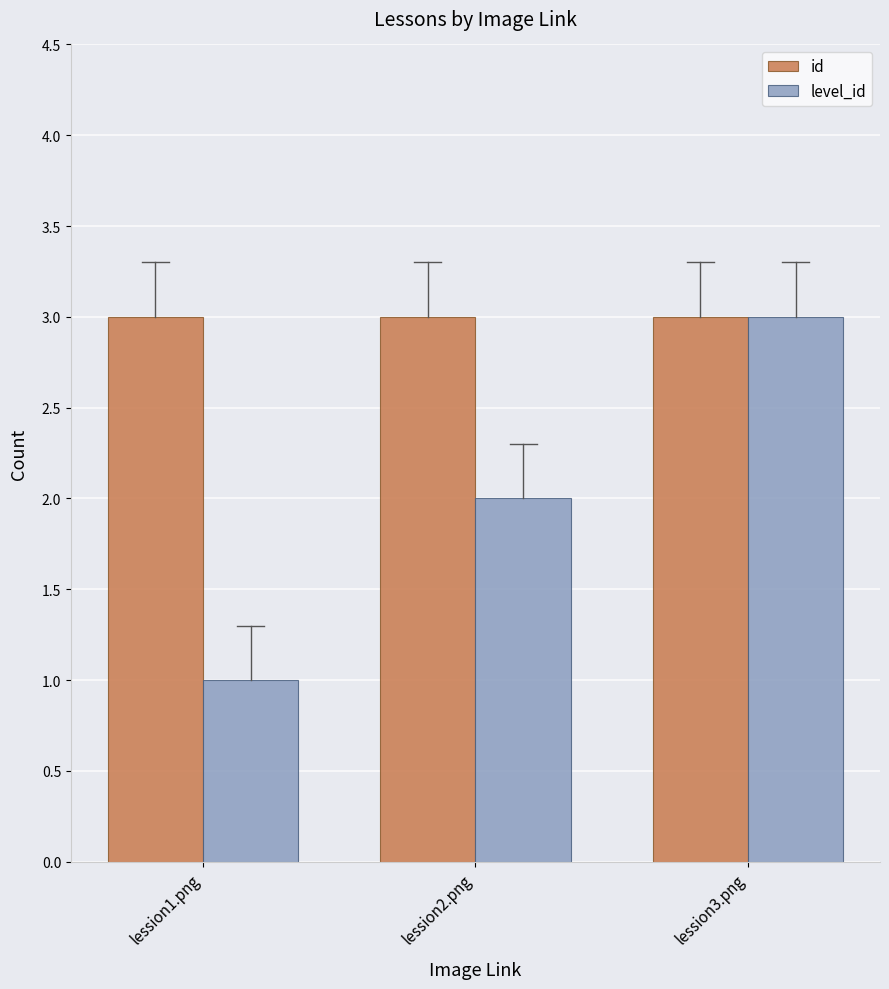

What is the average value of the id series?

3